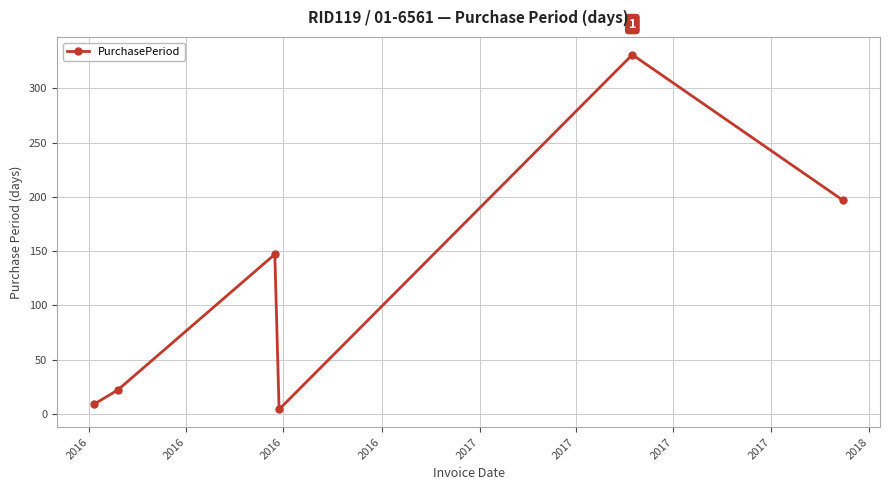

Reading right to left, transcribe all the data shown in this chart.

197	331	4	147	22	9